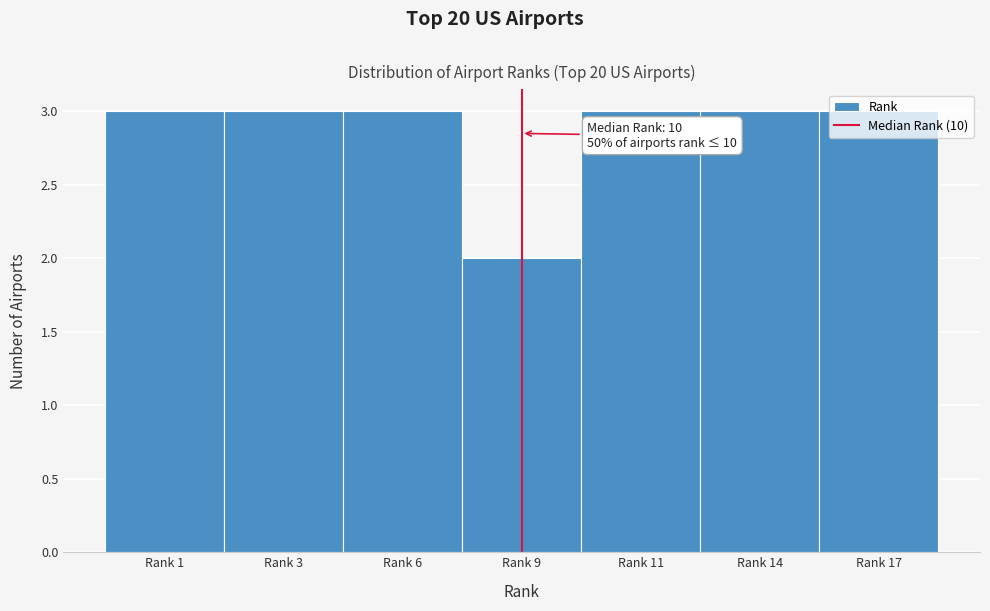

Between Rank 9 and Rank 11, which is larger?

Rank 11